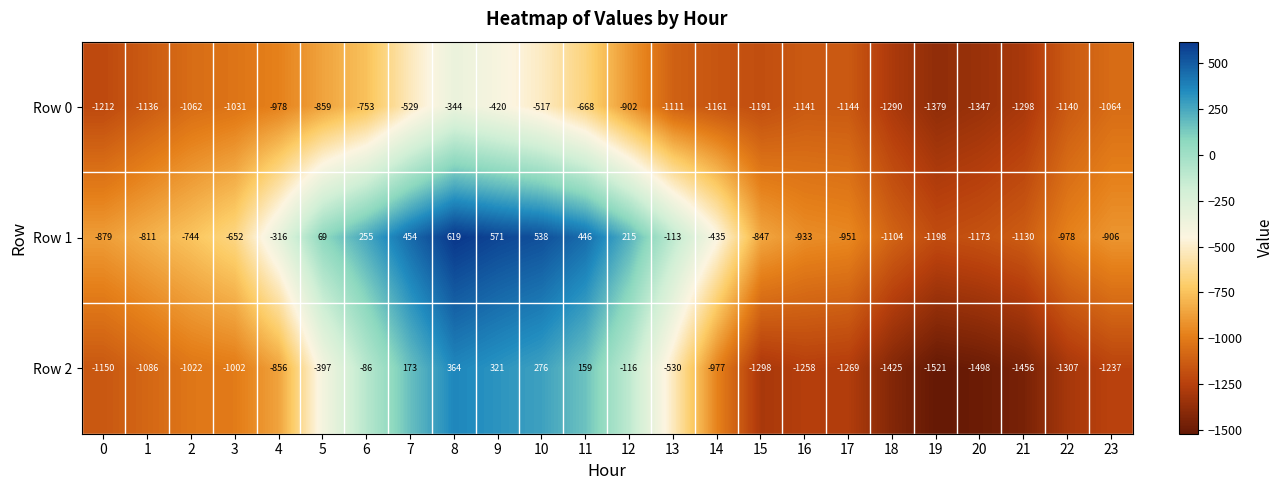

Which series has the widest spread of values?

Row 2